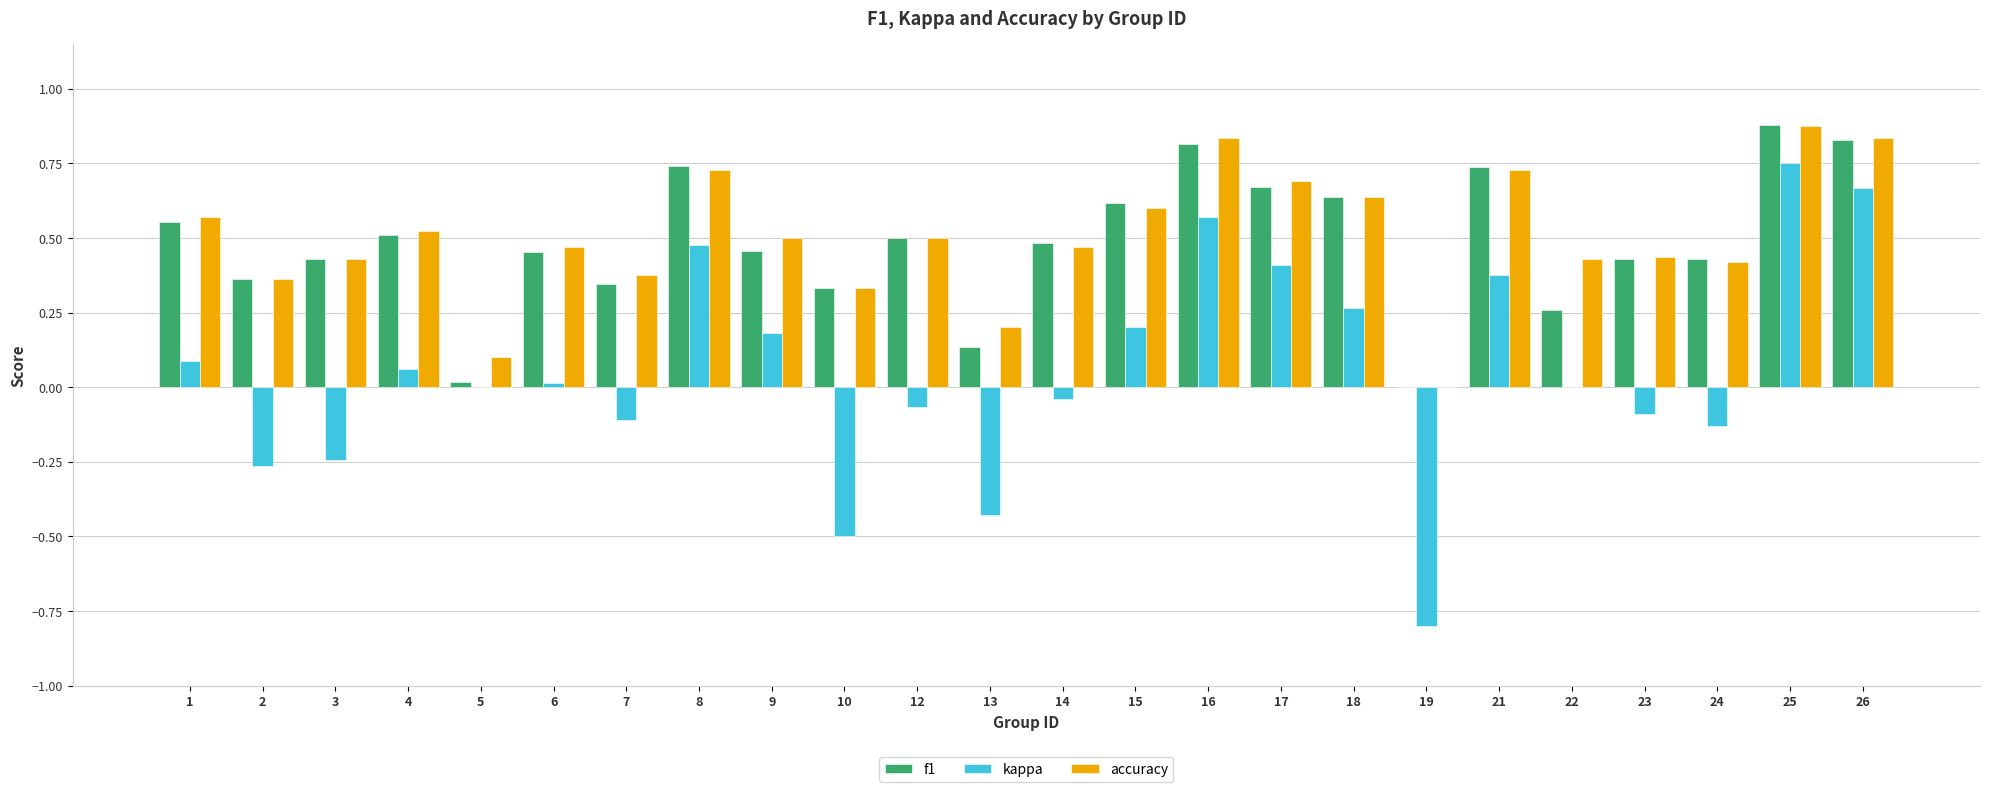

How many values in f1 are above zero?

23